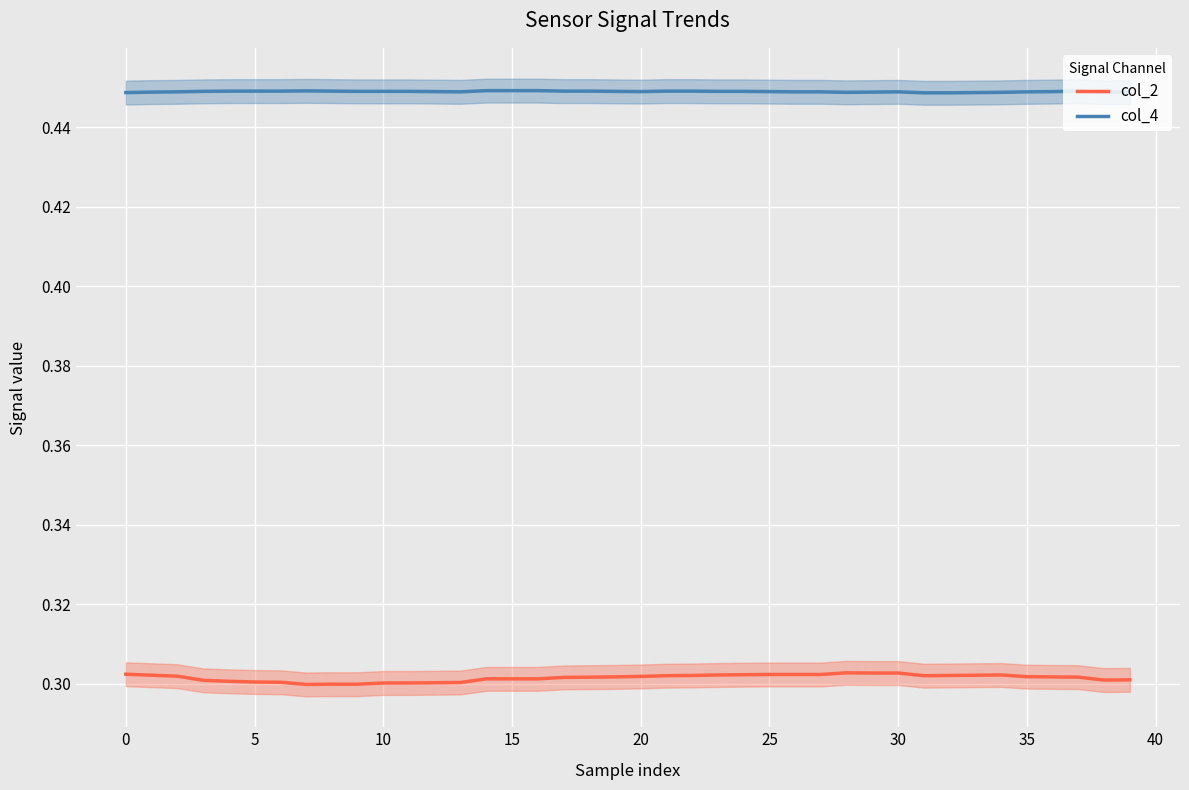

What are all the series names shown in the legend?

col_2, col_4